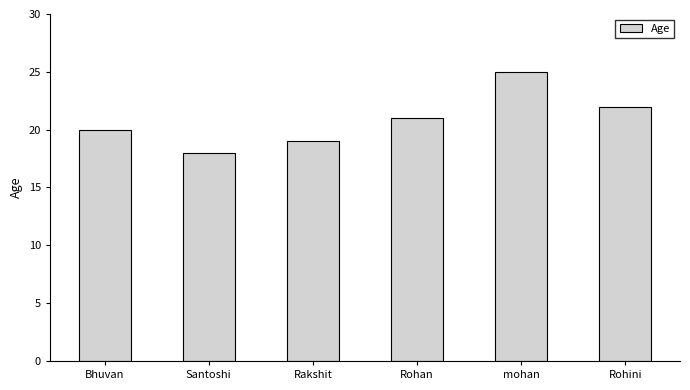

True or false: the data shows 10 at Santoshi.

False